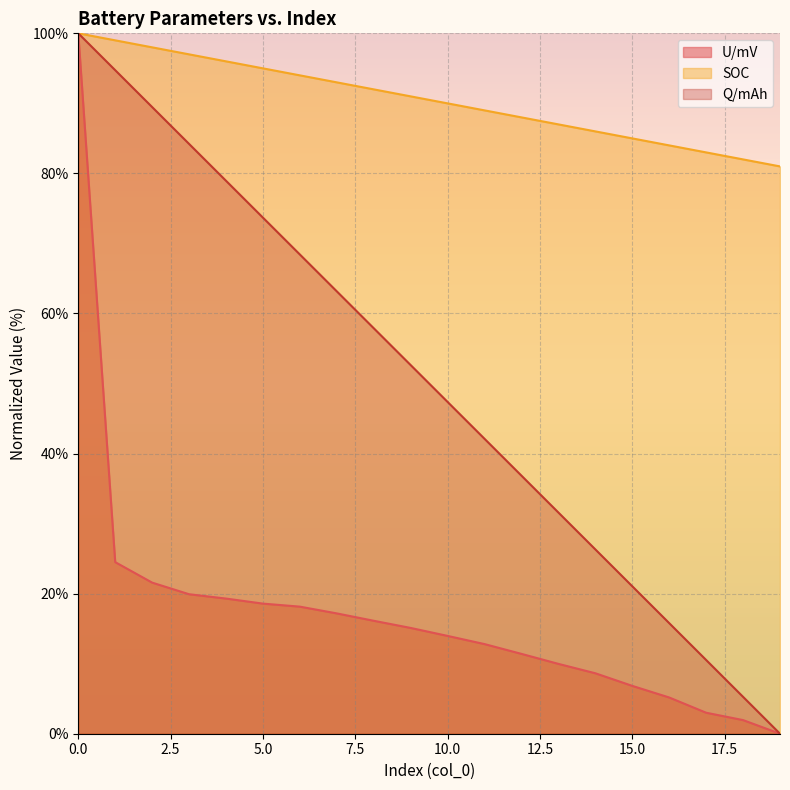

What is the difference between the maximum and minimum values in the U/mV series?

100.0